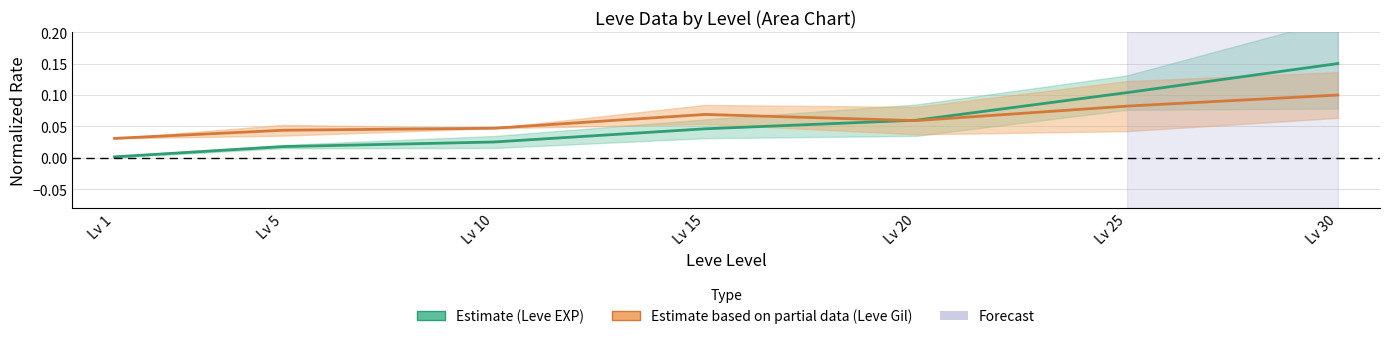

Which series has the widest spread of values?

Leve EXP (Estimate)